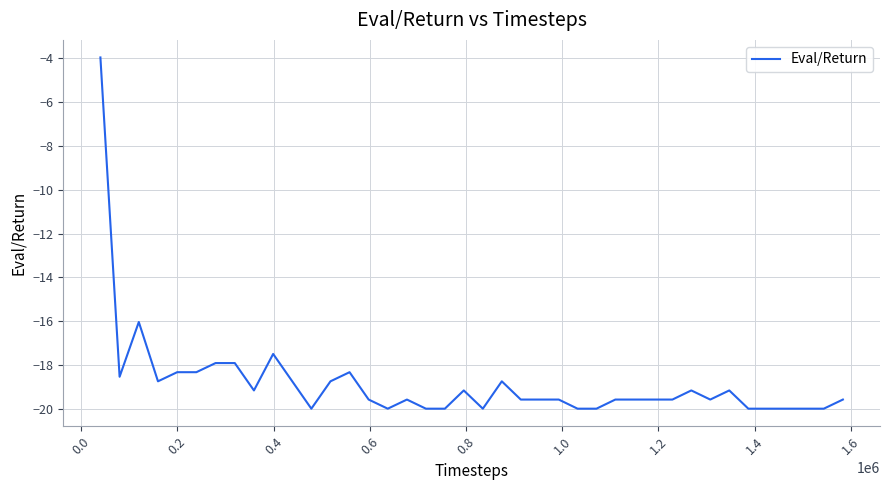

What is the greatest value displayed?

-4.0